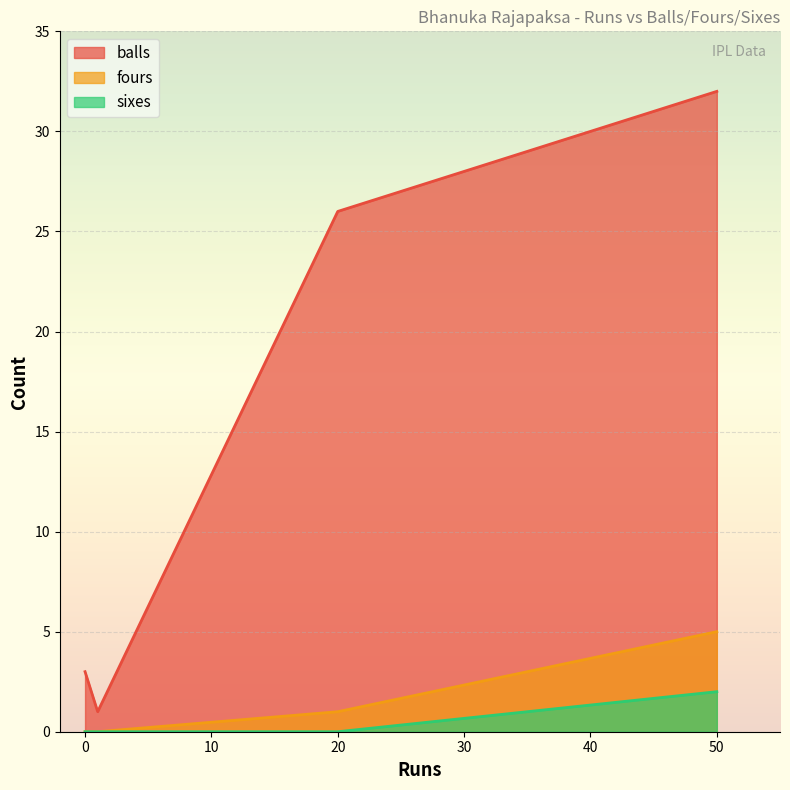

True or false: sixes and balls intersect in this chart.

False